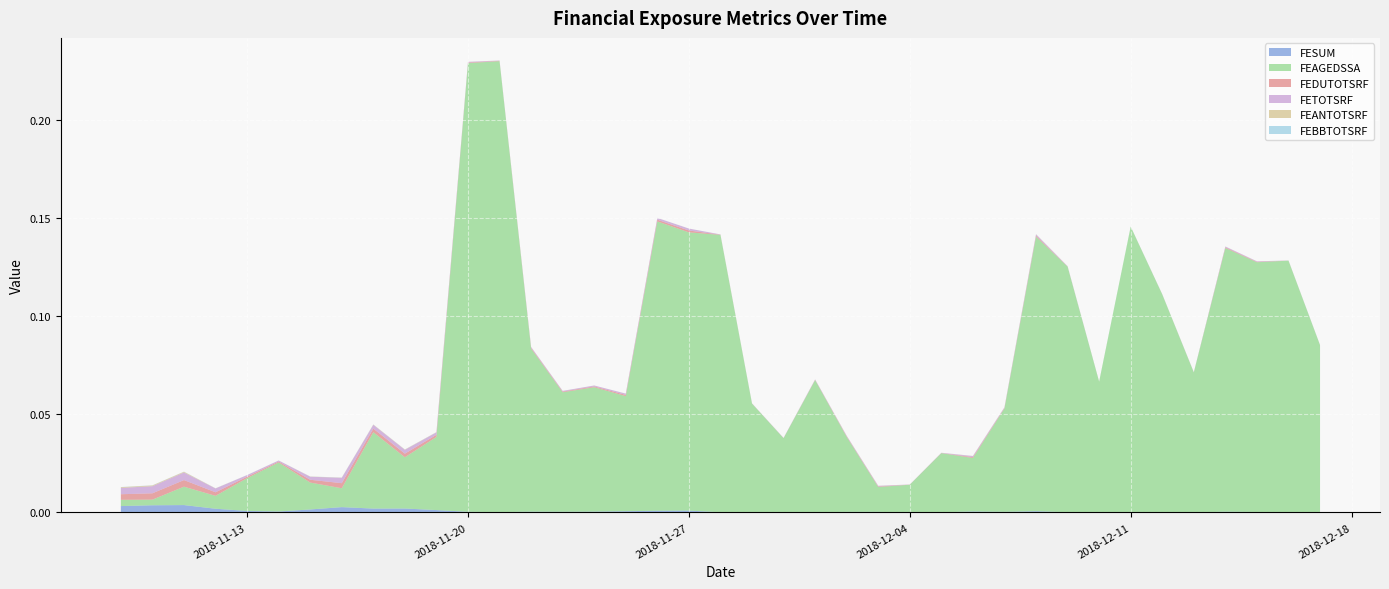

Which category has the highest value in the FEAGEDSSA series?

2018-11-21